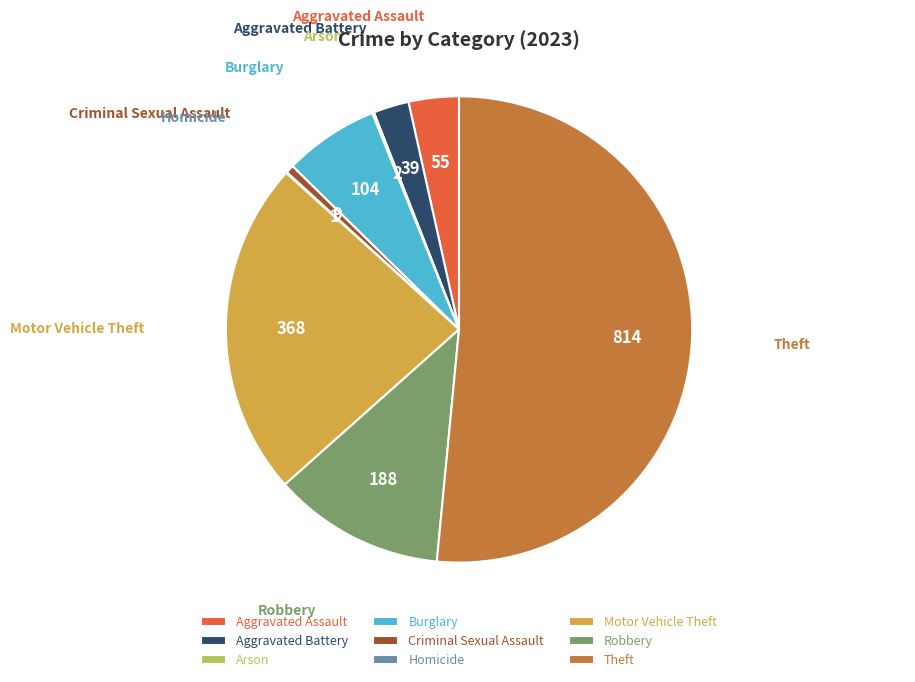

True or false: Burglary accounts for 7% of the total.

True